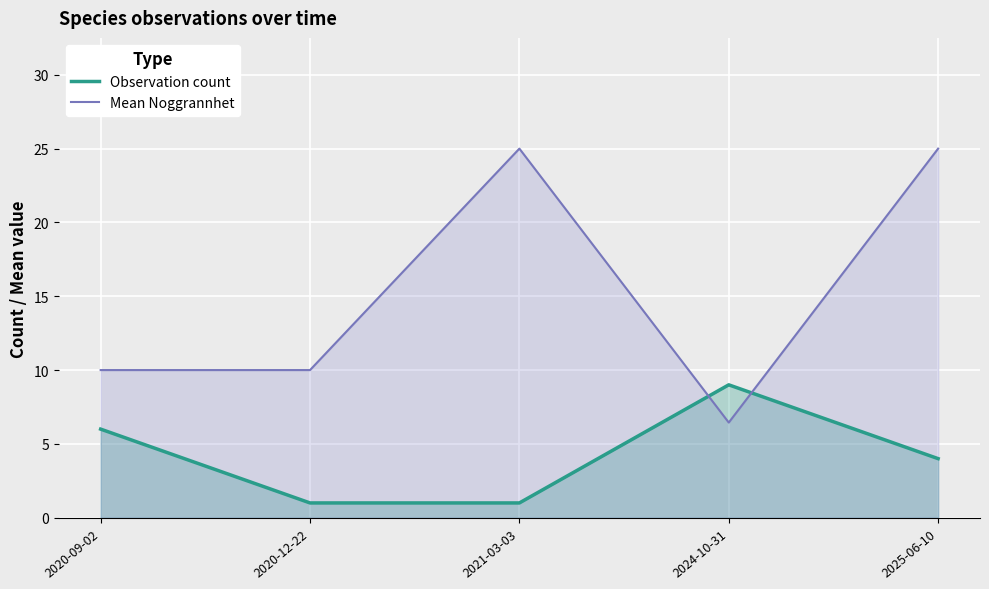

The Observation count series shows 1.7 at 2021-03-03. True or false?

False